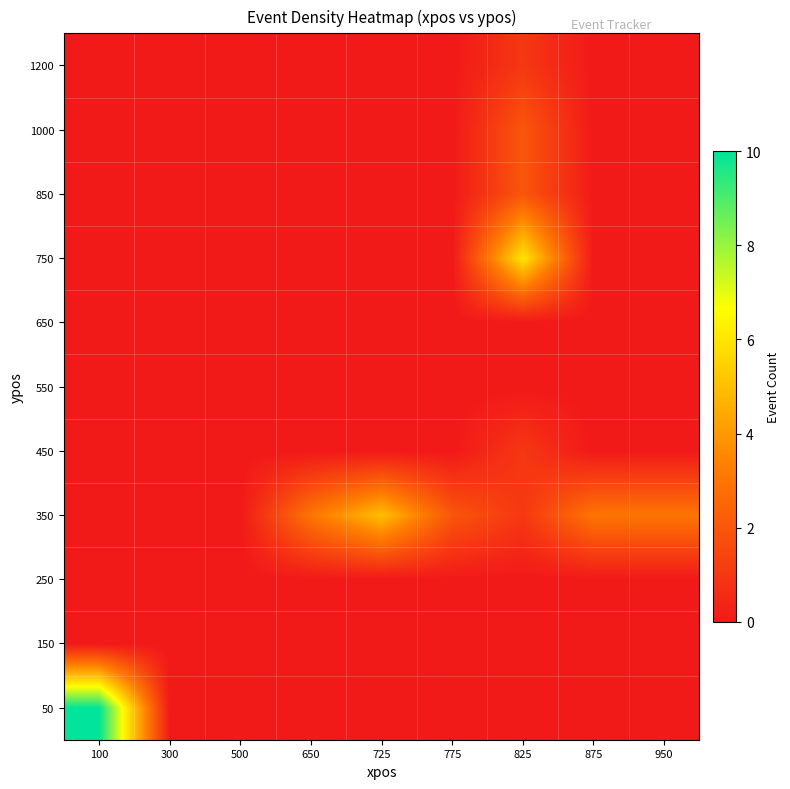

Between 950 and 500, which is larger?

950